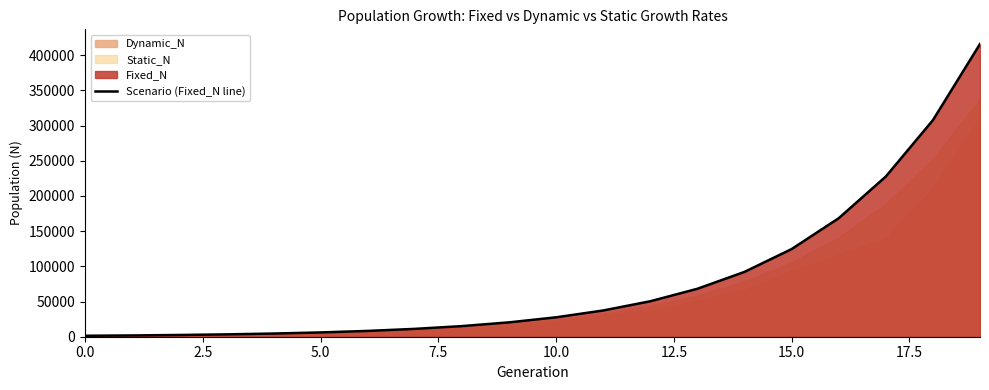

Does the chart have visible grid lines?

No